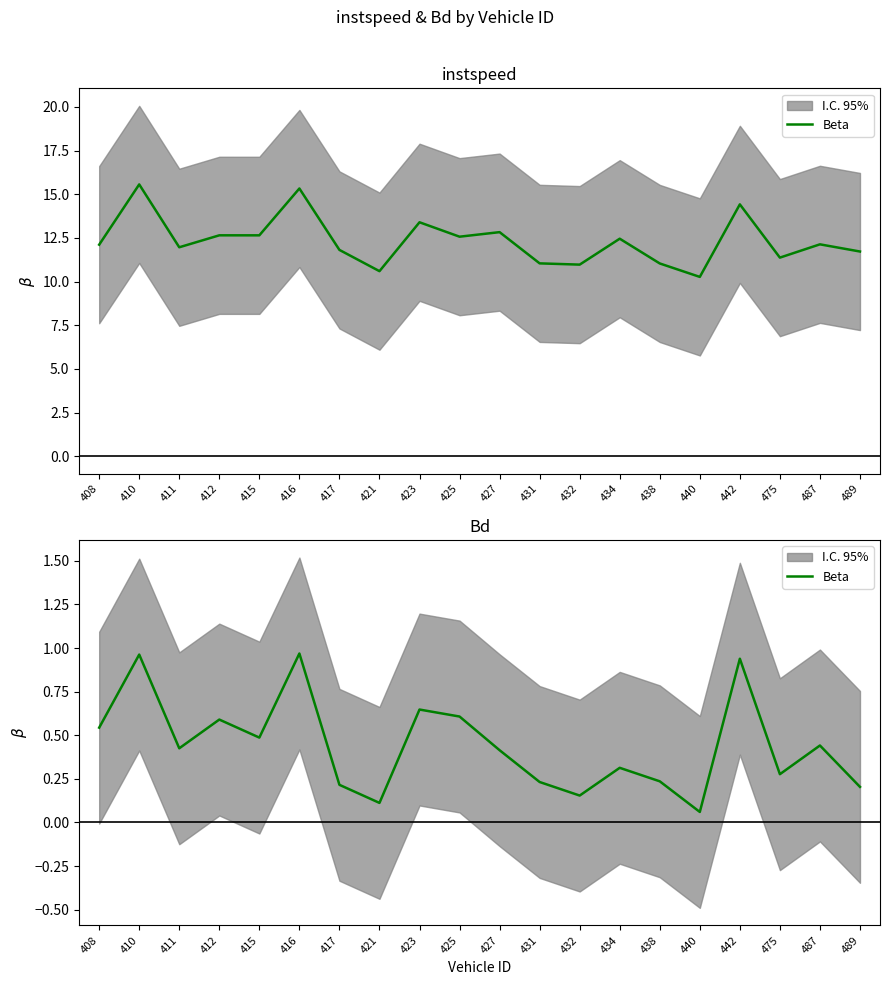

Reading left to right, list all the values displayed in this chart.

408=0.5	410=1.0	411=0.4	412=0.6	415=0.5	416=1.0	417=0.2	421=0.1	423=0.6	425=0.6	427=0.4	431=0.2	432=0.2	434=0.3	438=0.2	440=0.1	442=0.9	475=0.3	487=0.4	489=0.2